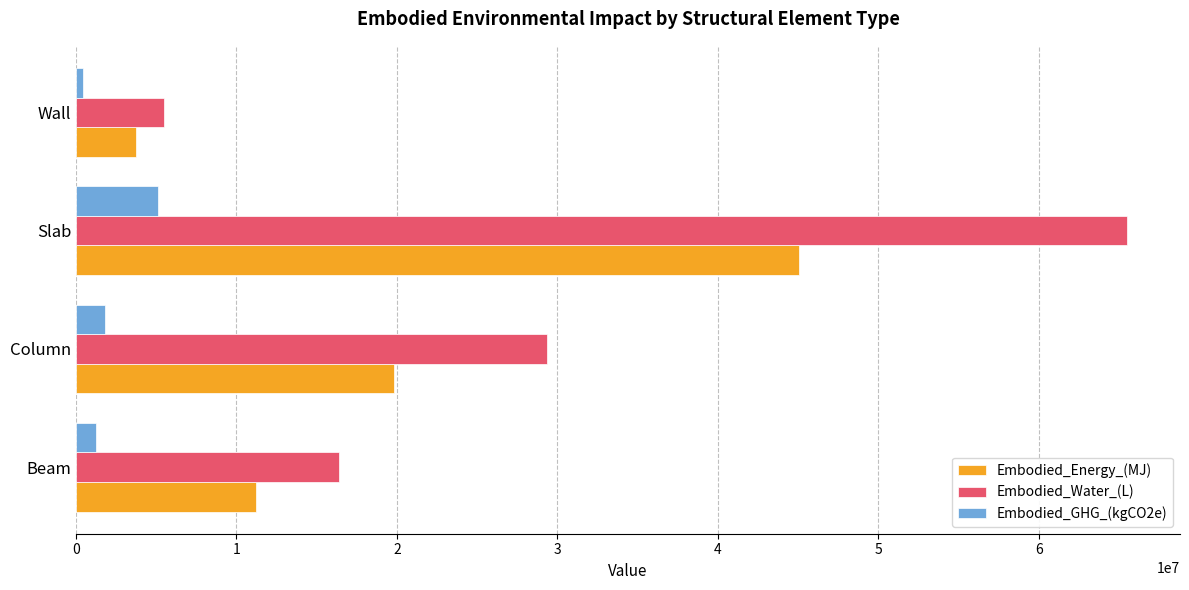

True or false: Embodied_Energy_(MJ) has a value of 7609762.9 at Column.

False